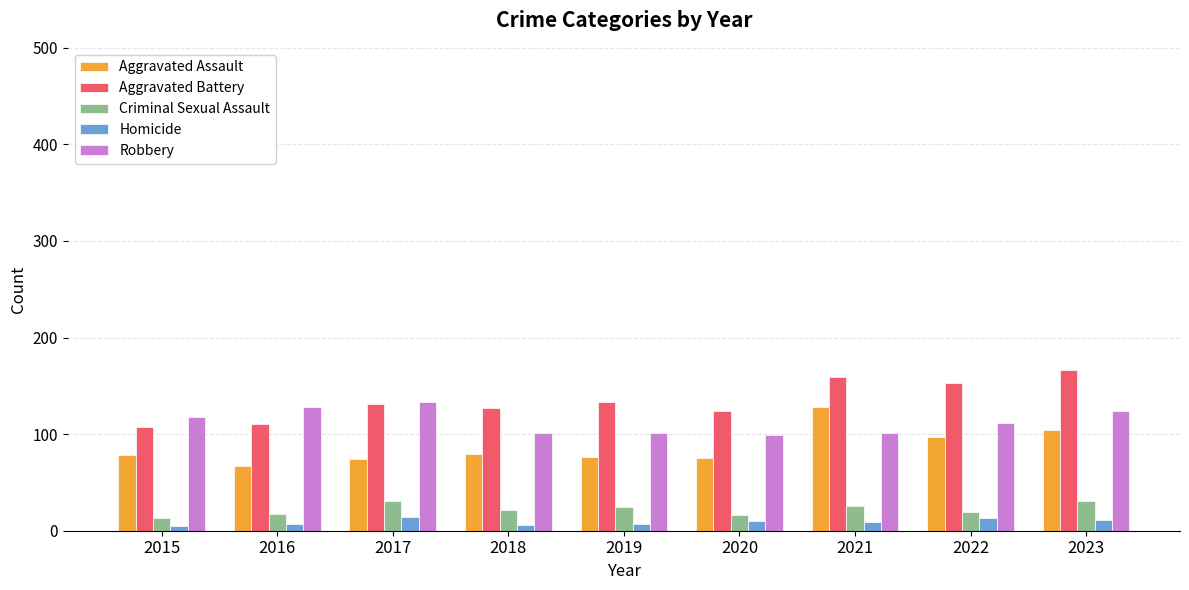

What is the difference between the highest and lowest values at 2019?

126